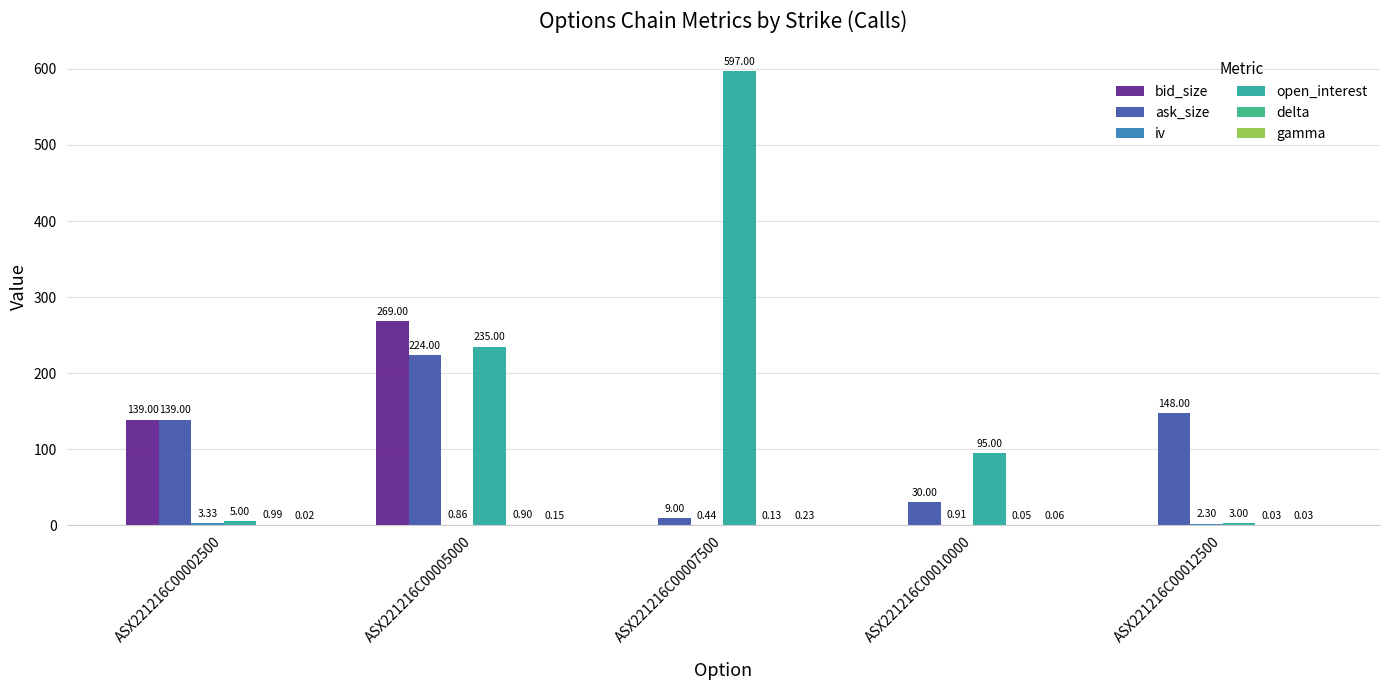

What is the spread (max minus min) of values at ASX221216C00005000?

268.8